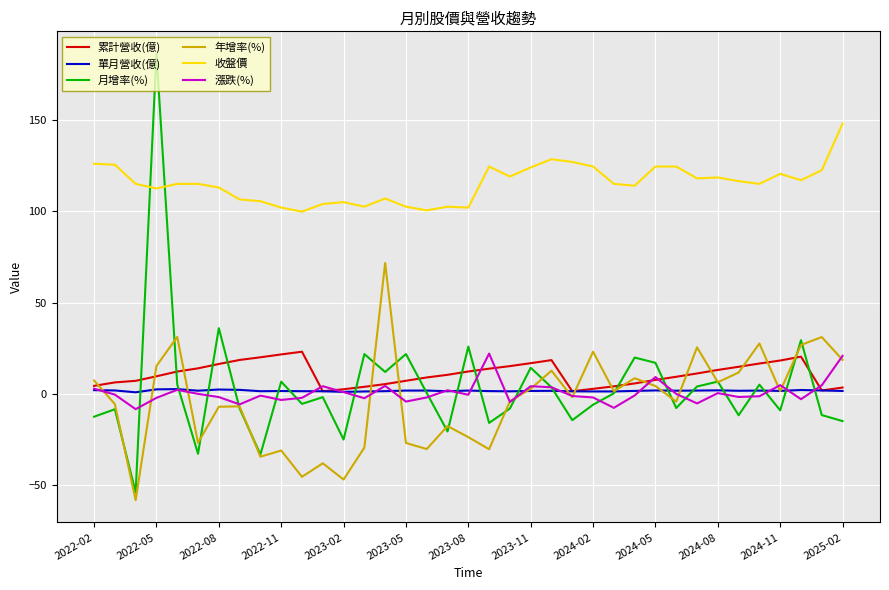

Which series has the largest range (max minus min)?

月增率(%)